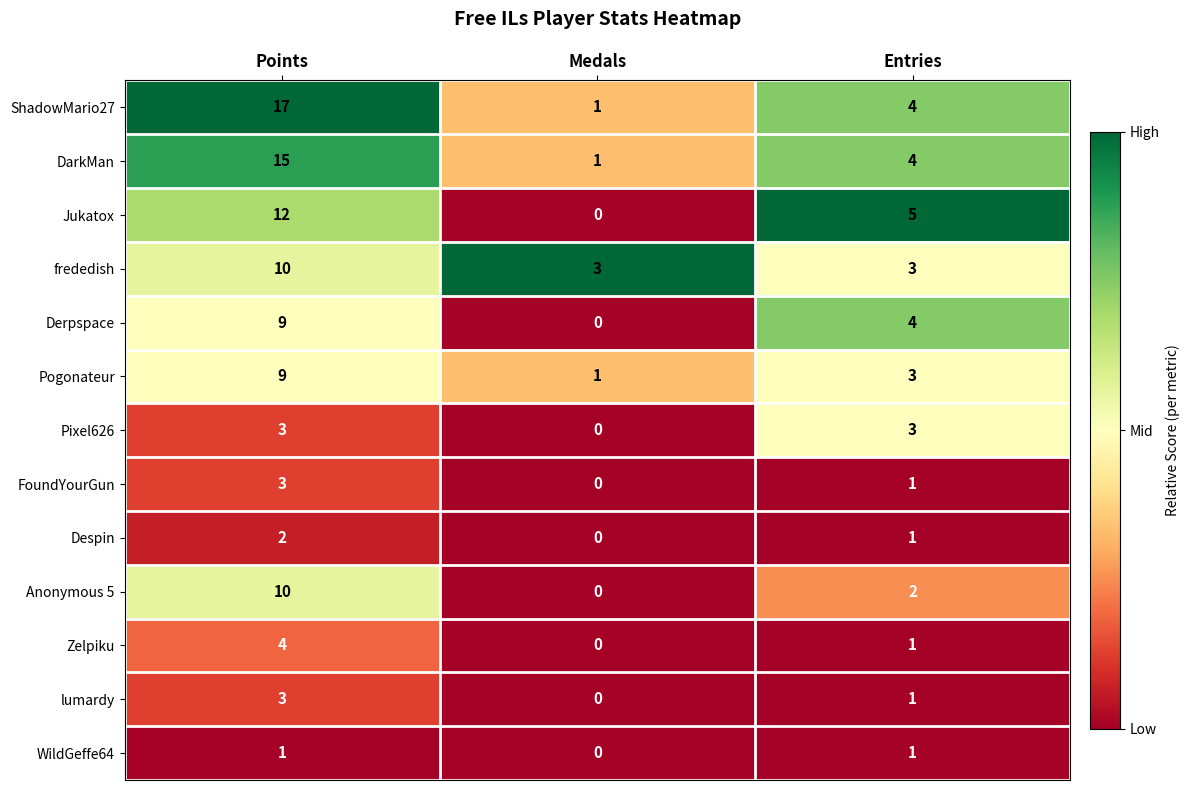

What is the sum of all Derpspace values?

13